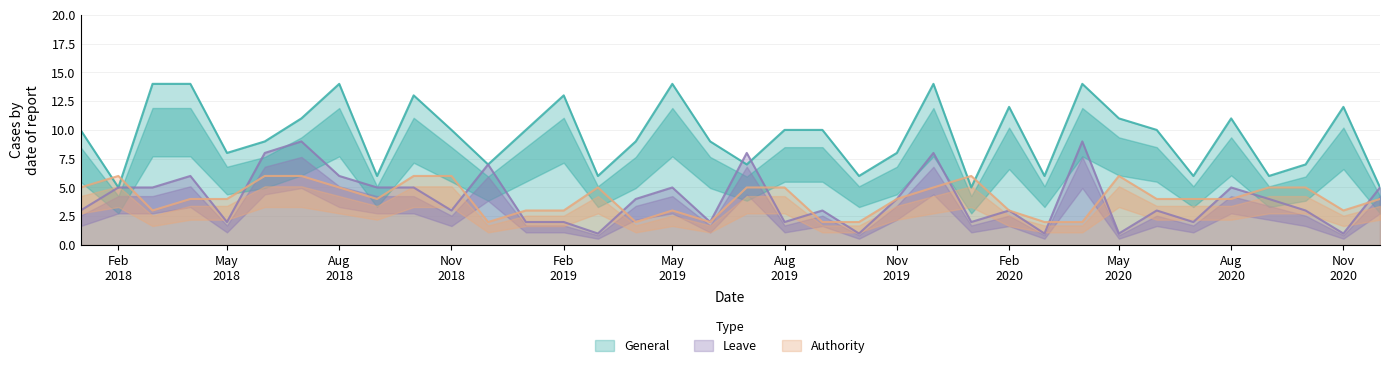

What is the greatest value displayed?

14